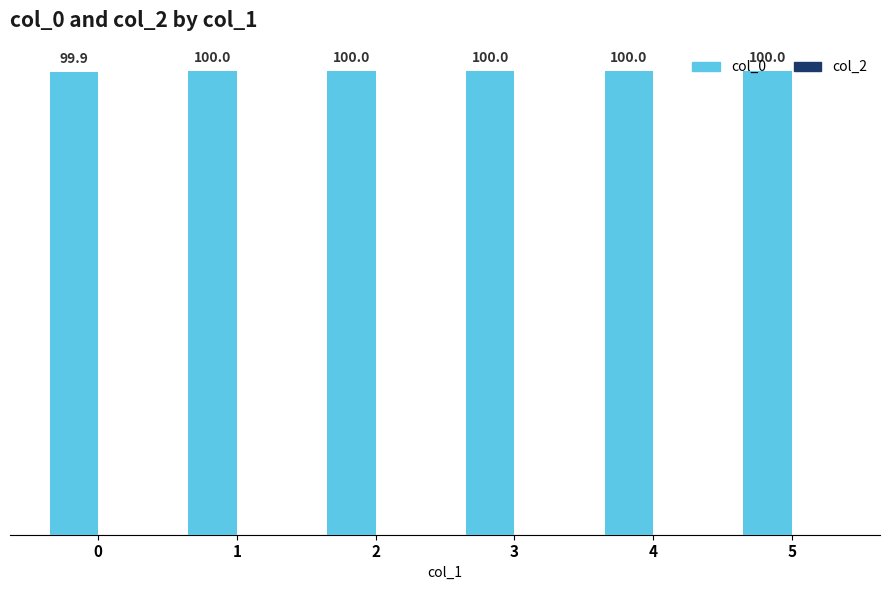

What is the change in value from 0 to 2?

+0.1